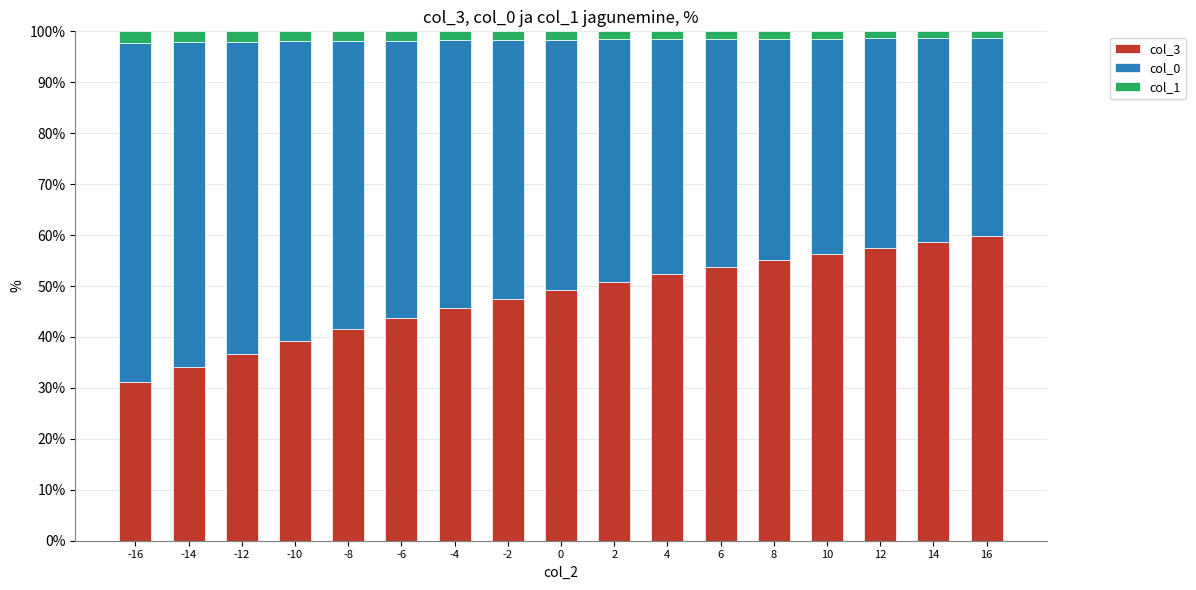

What is the maximum value for col_3?

59.7